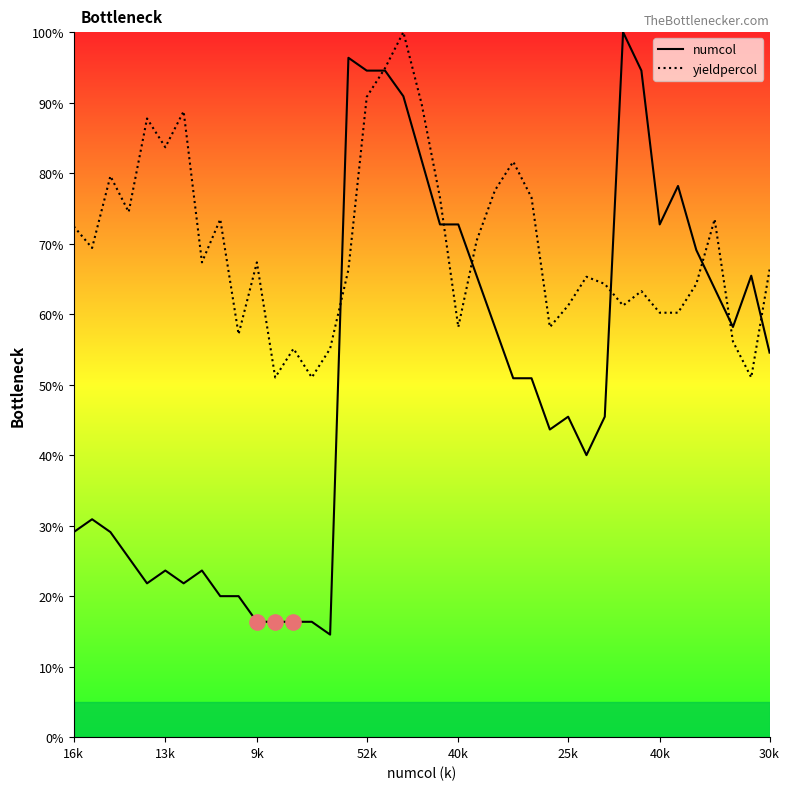

Which series contains the lowest Y value?

numcol